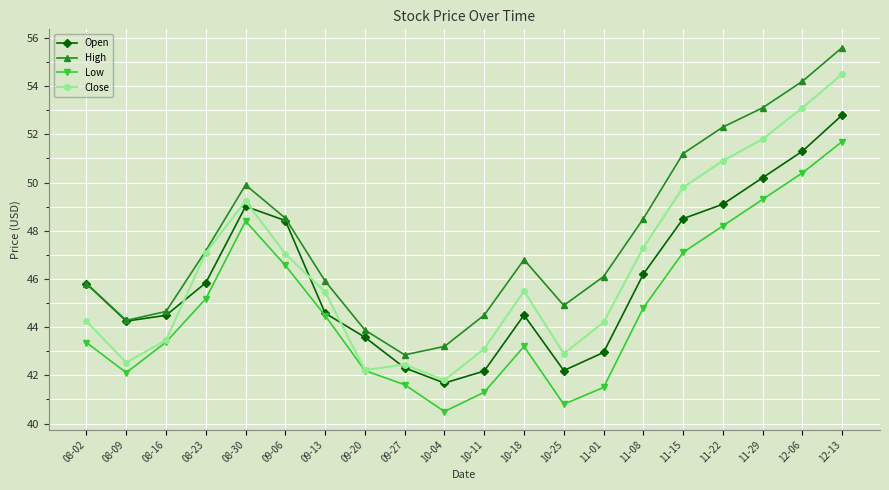

How many lines are shown in the chart?

4